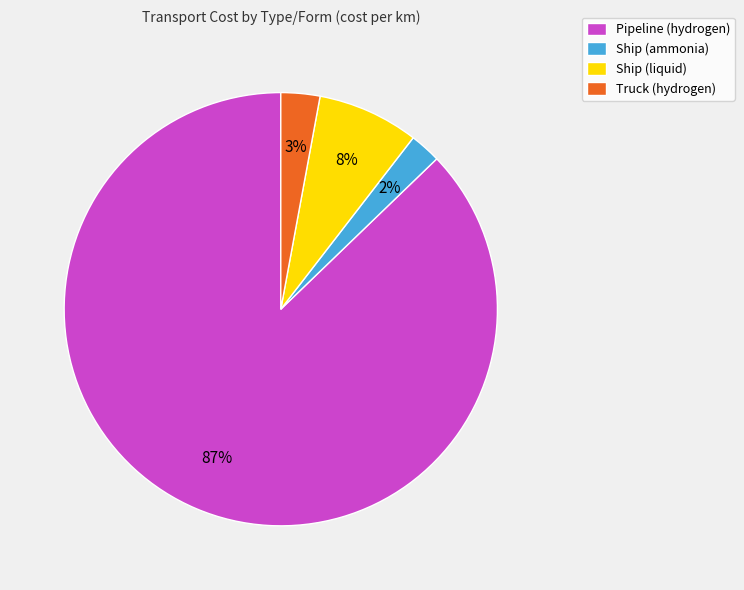

Which category has the biggest portion of the pie?

Pipeline (hydrogen)